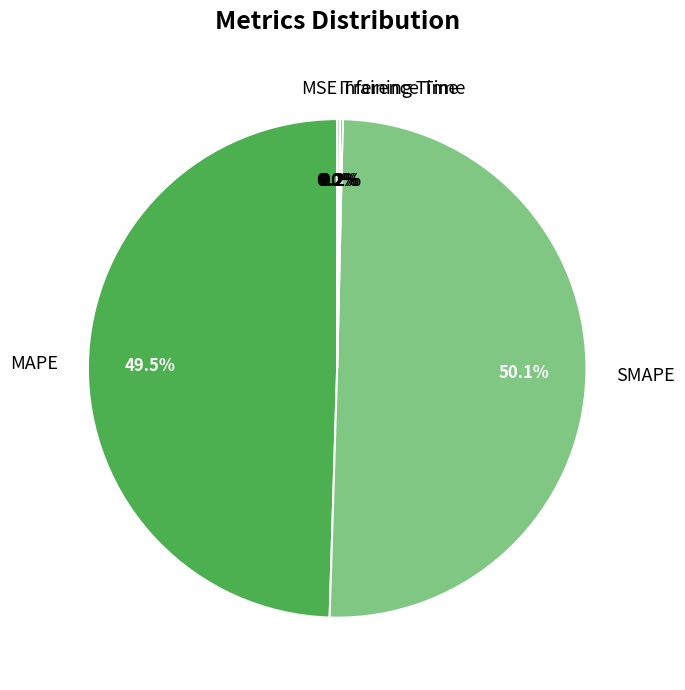

Which category has the biggest portion of the pie?

SMAPE